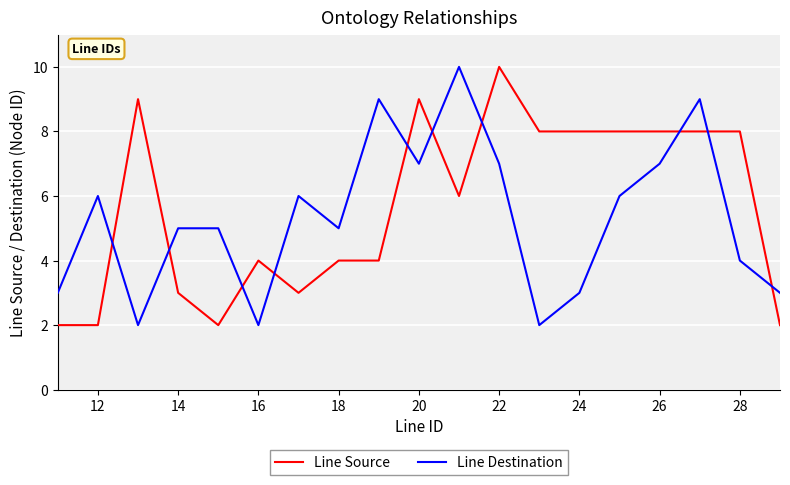

What is the difference between the maximum and minimum values in the Line Destination series?

8